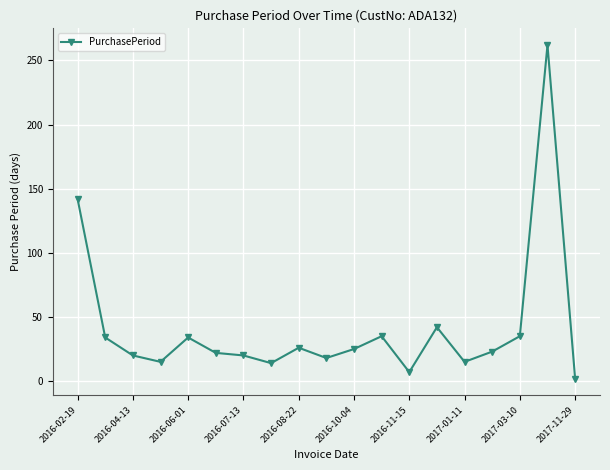

Count the number of data series in this chart.

1